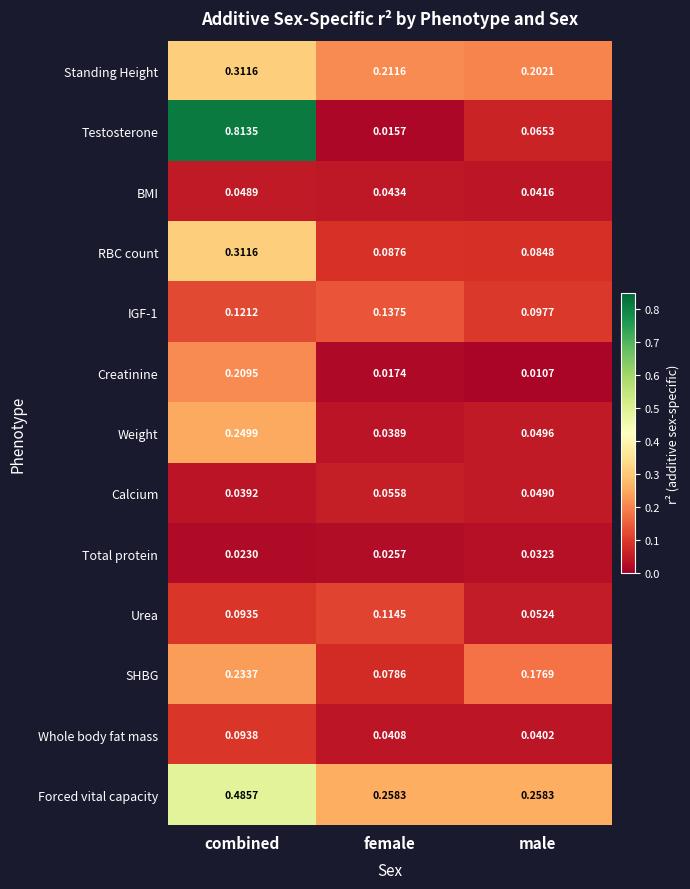

At which label is Creatinine closest to 0?

male